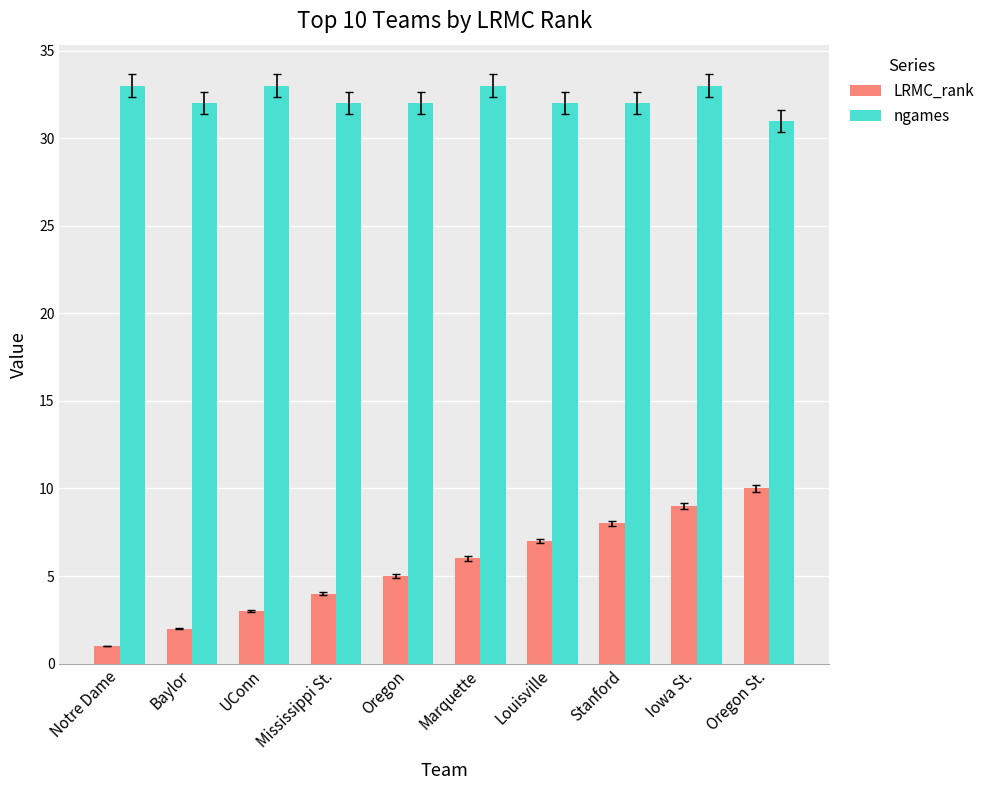

How many bars are there in total?

20